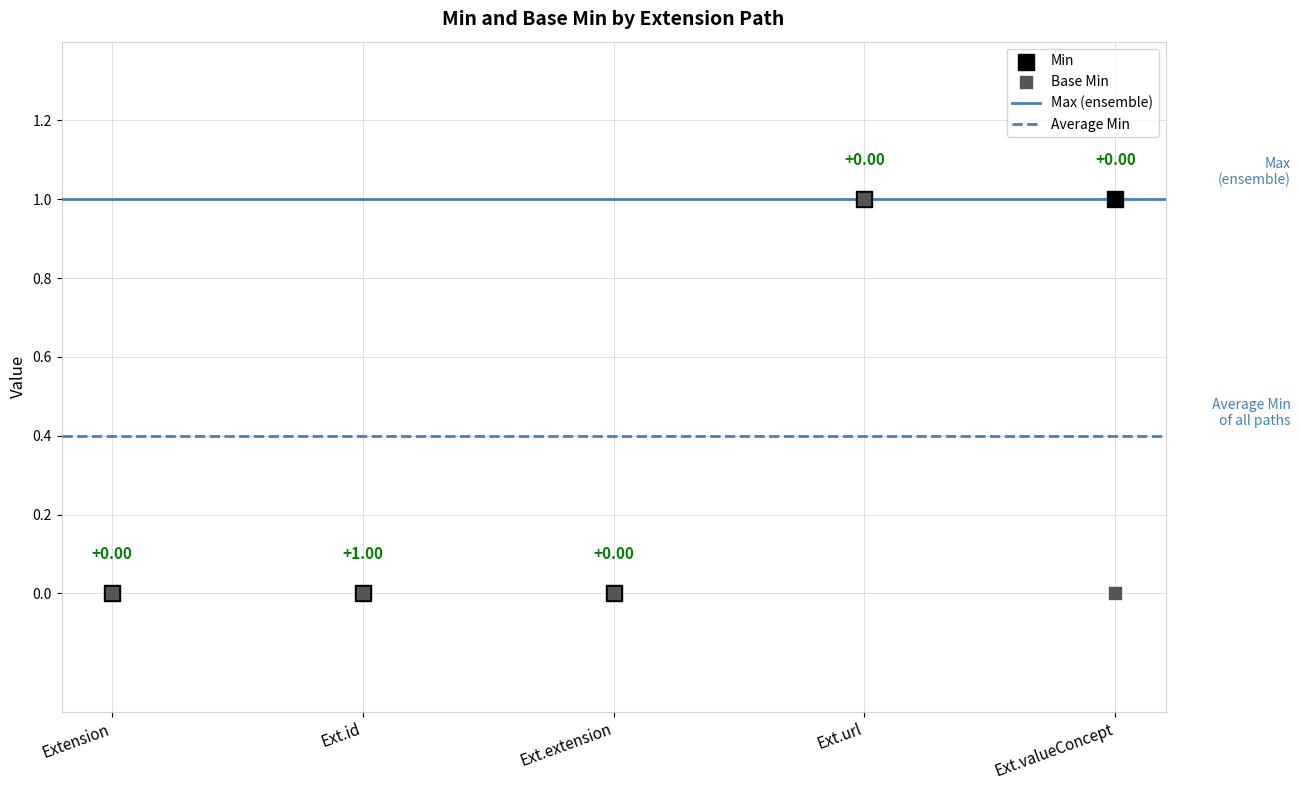

Which series contains the lowest Y value?

Min